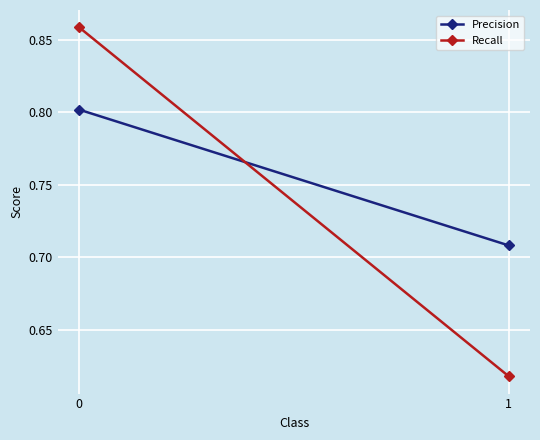

Is the value of Recall at 1 greater than the value of Precision at 0?

No